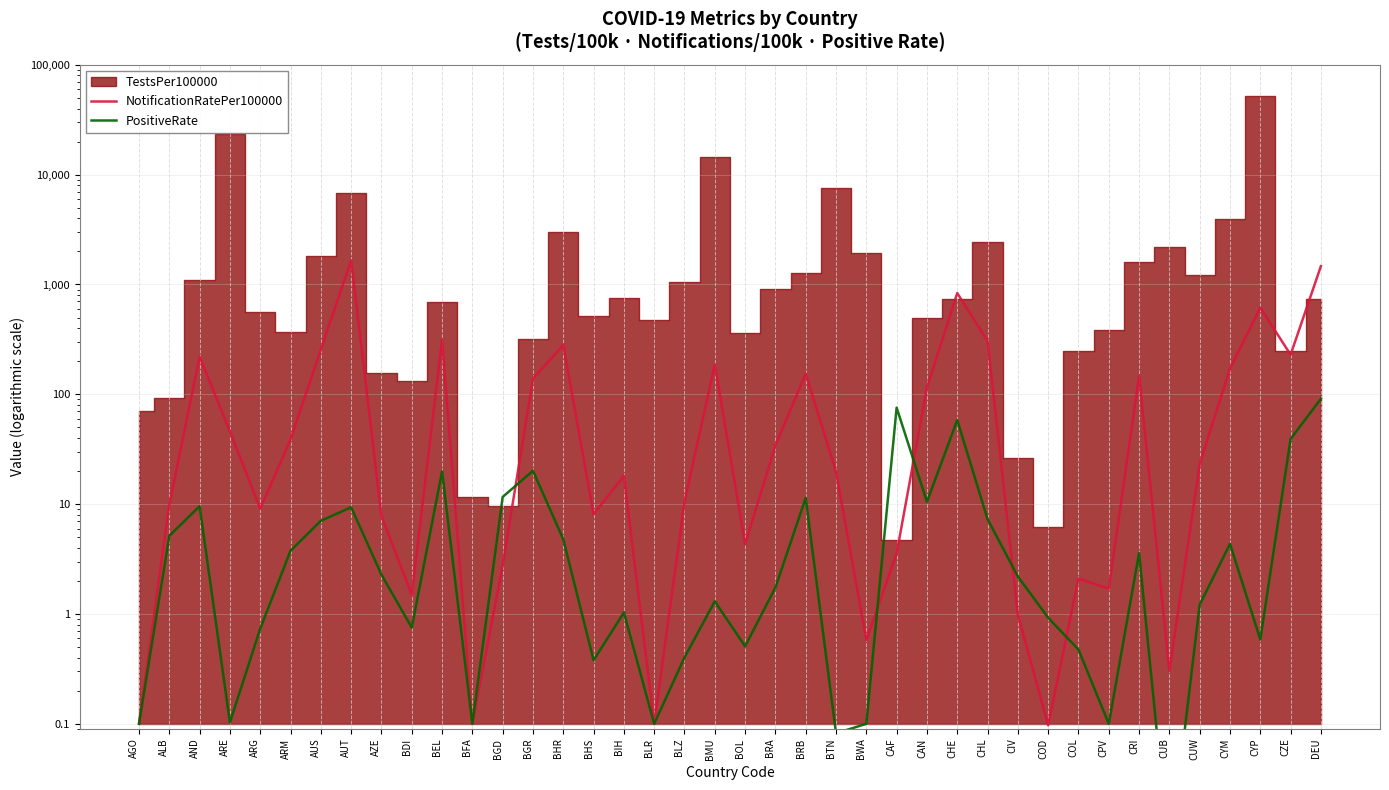

How many times do NotificationRatePer100000 and PositiveRate cross each other?

5